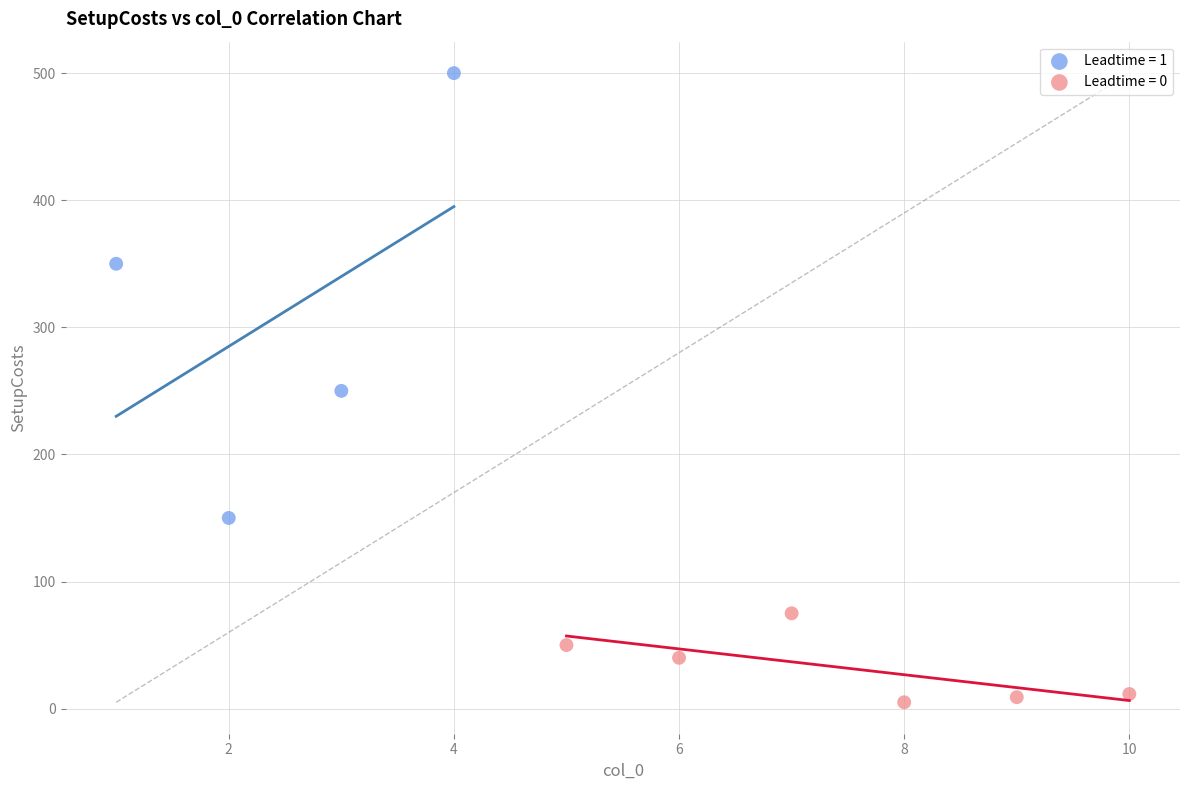

Which series contains the lowest Y value?

Leadtime = 0